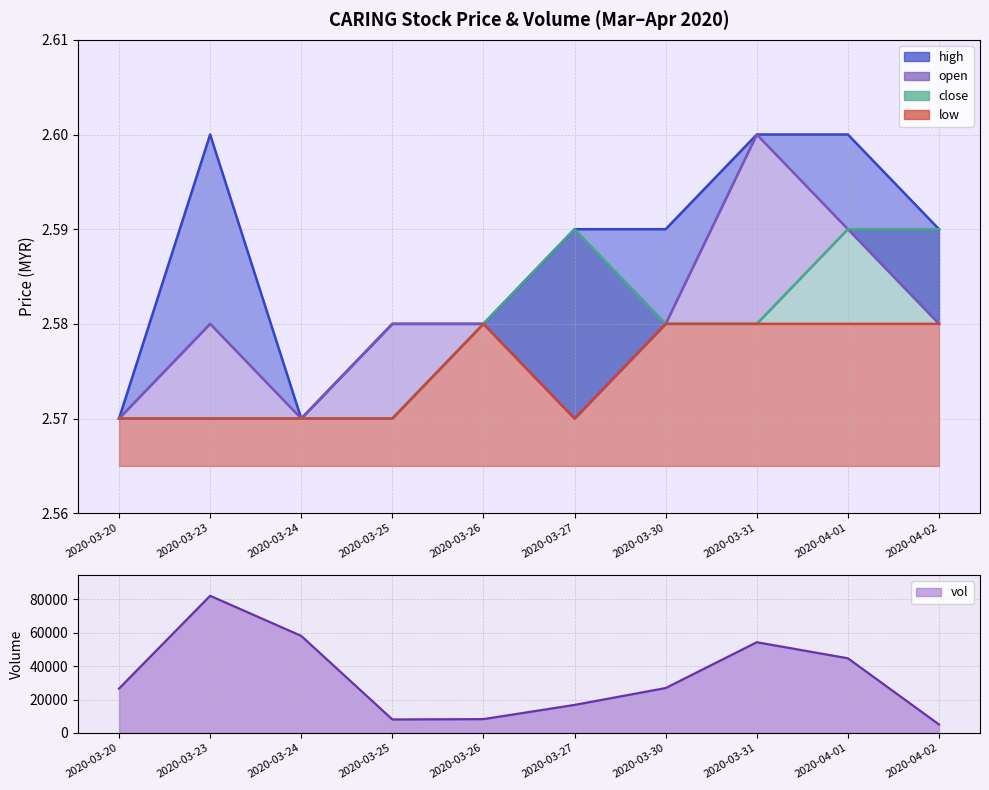

The value of low at 2020-03-31 is 4.0. True or false?

False